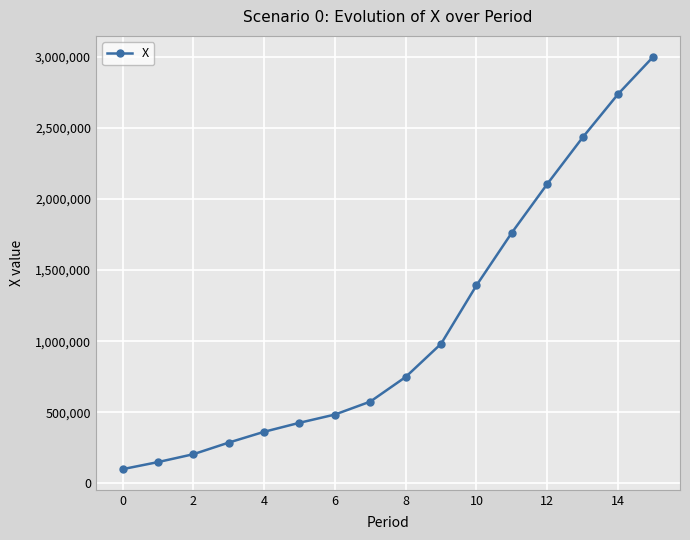

What is the greatest value displayed?

3001958.8